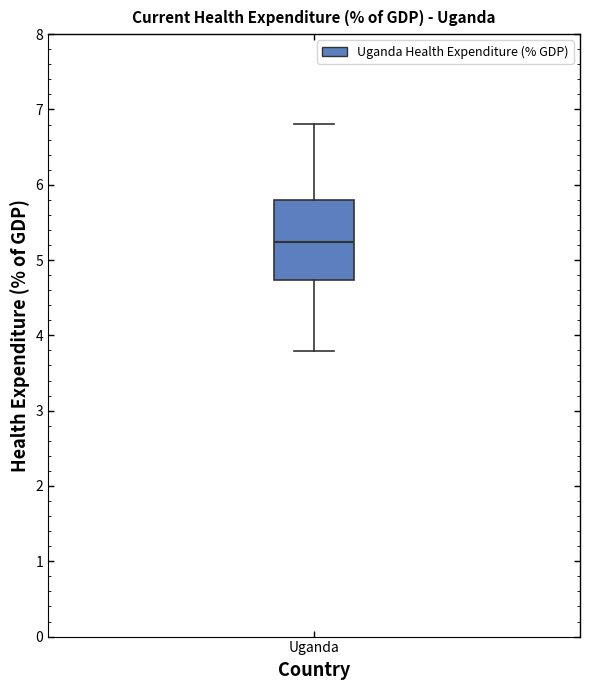

Transcribe this box plot: give where the median line is, the range the box spans, and where the two whiskers end, as read against the y-axis. The values are not printed on the chart, so give them approximately, as read against the axis.

median 5.2, box 4.7 to 5.8, whiskers 3.8 to 6.8